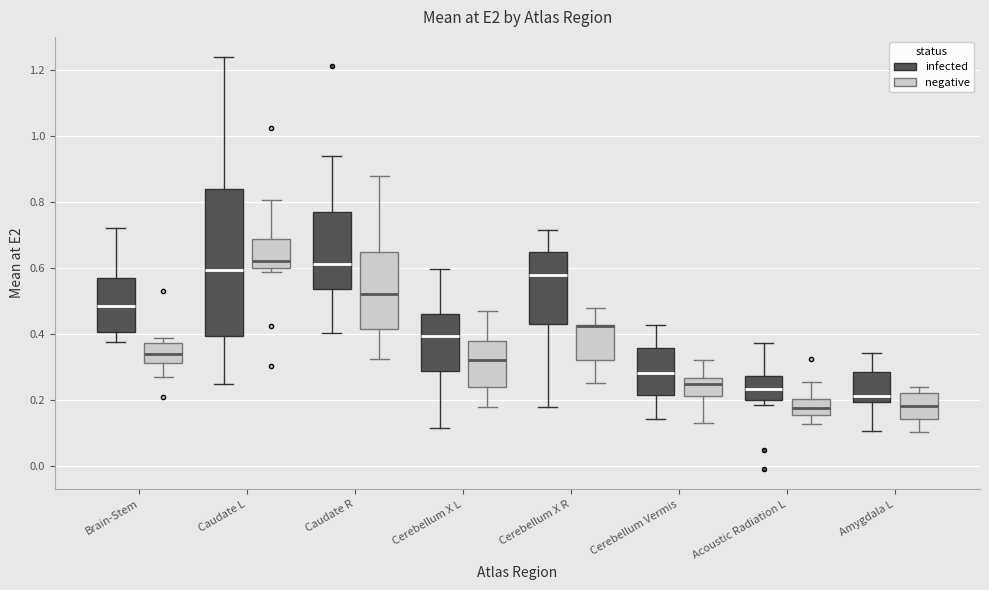

Where is the upper edge of the box for Cerebellum X L (infected) on the y-axis? The values are not printed on the chart, so give them approximately, as read against the axis.

0.46